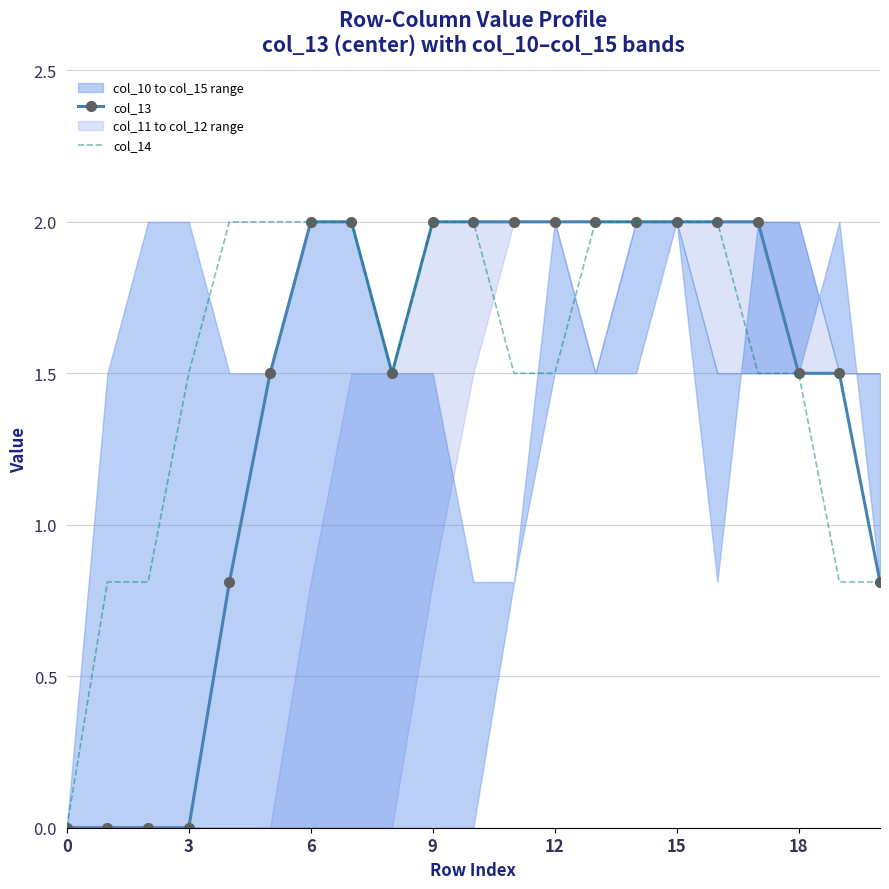

Reading right to left, list all the values displayed in this chart.

col_13: 0.8	1.5	1.5	2.0	2.0	2.0	2.0	2.0	2.0	2.0	2.0	2.0	1.5	2.0	2.0	1.5	0.8	0.0	0.0	0.0	0.0
col_14: 0.8	0.8	1.5	1.5	2.0	2.0	2.0	2.0	1.5	1.5	2.0	2.0	1.5	2.0	2.0	2.0	2.0	1.5	0.8	0.8	0.0